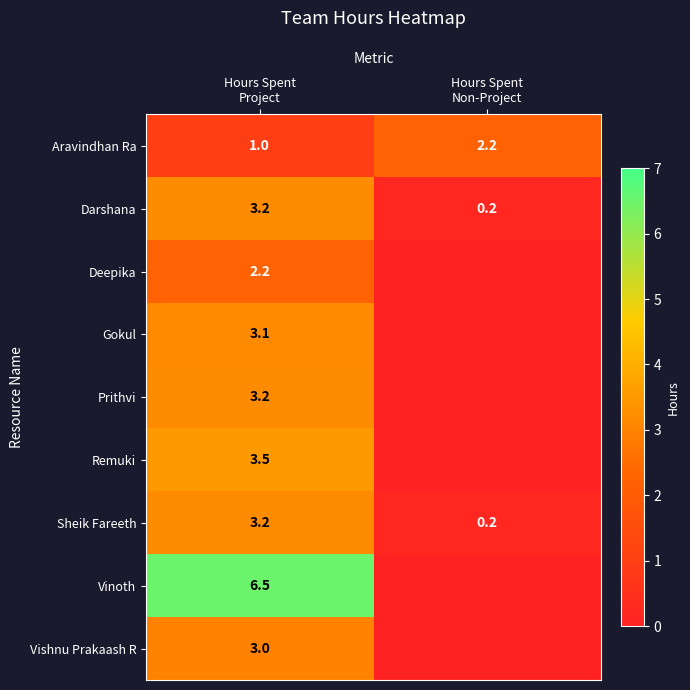

Which label corresponds to the smallest value in the chart?

Hours Spent
Non-Project